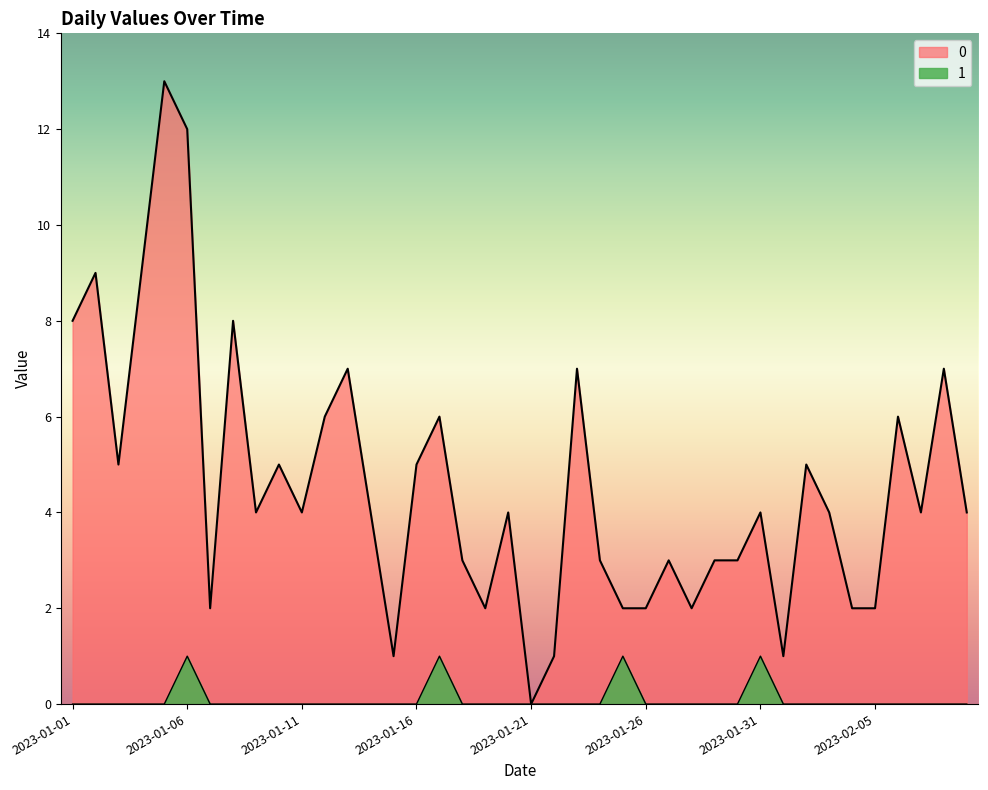

True or false: 0 and 1 intersect in this chart.

False